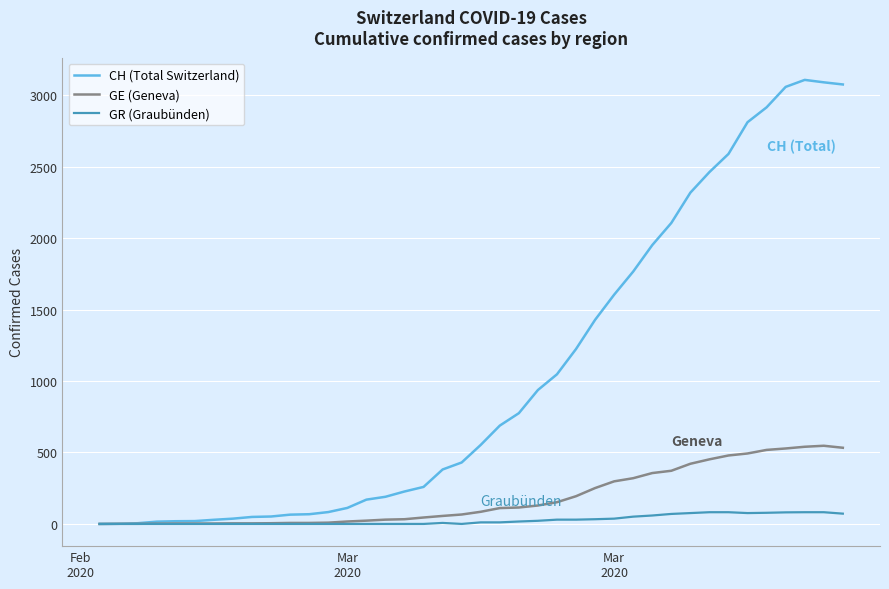

List the series in order of their peak value, highest first.

CH (Total Switzerland), GE (Geneva), GR (Graubünden)